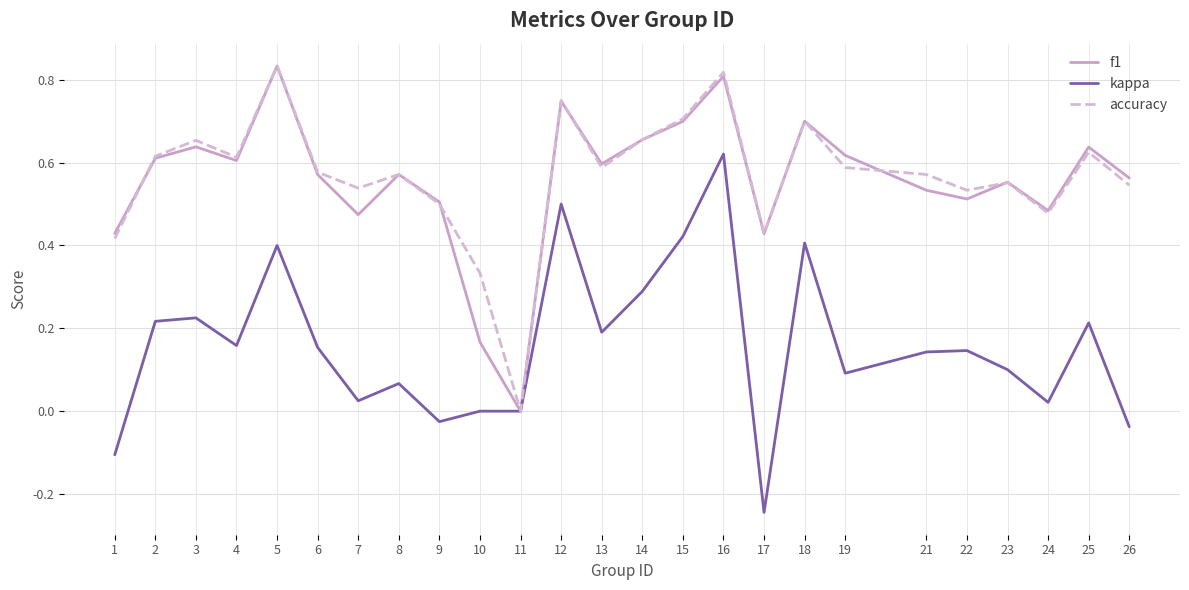

At 7, list the series in order from largest to smallest.

accuracy, f1, kappa